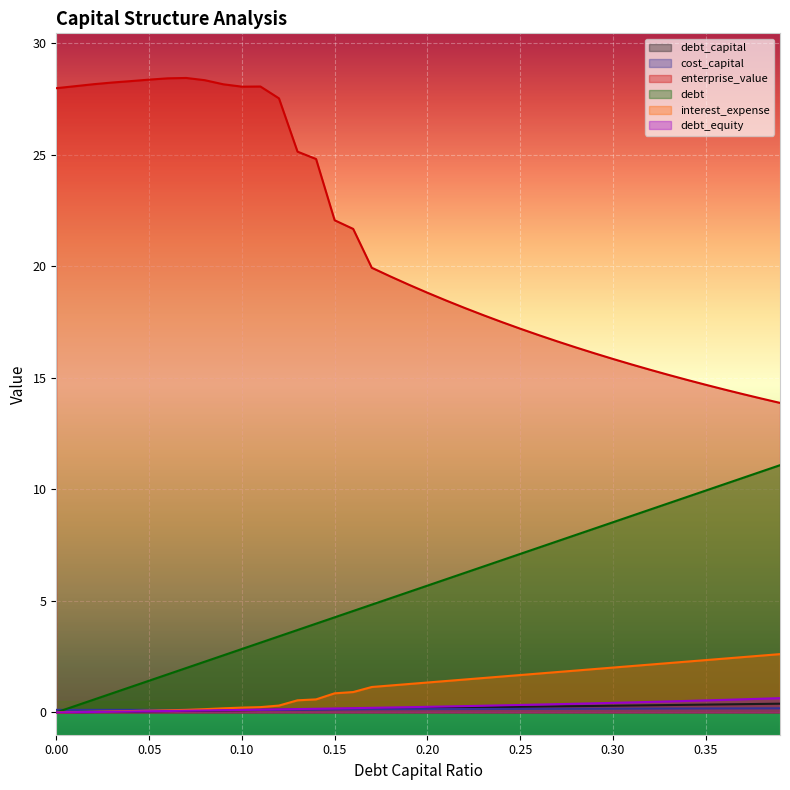

At how many categories does at least one series exceed 14?

39